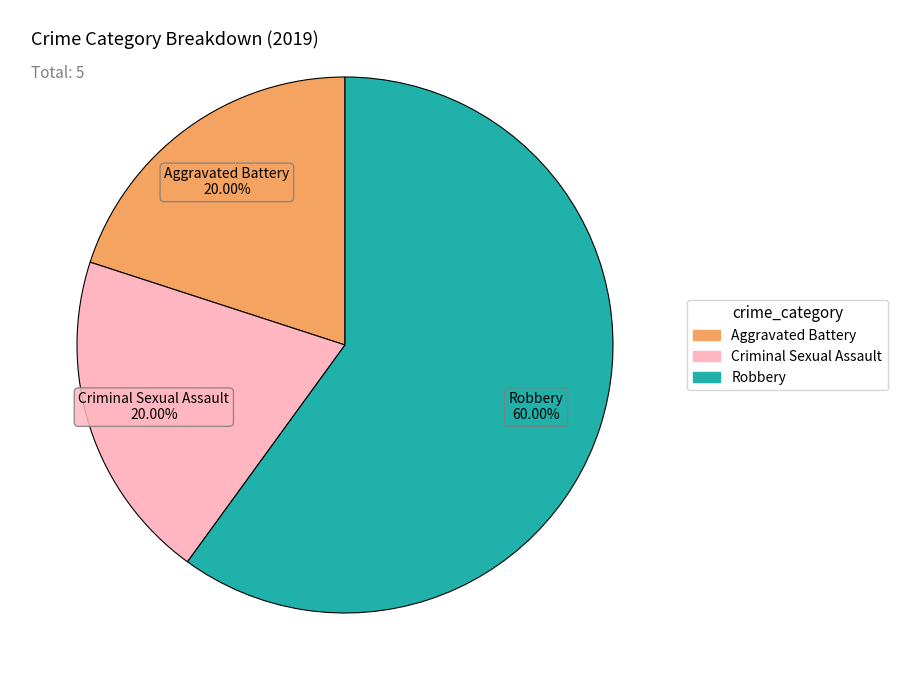

To the nearest percent, what portion does Aggravated Battery represent?

20%